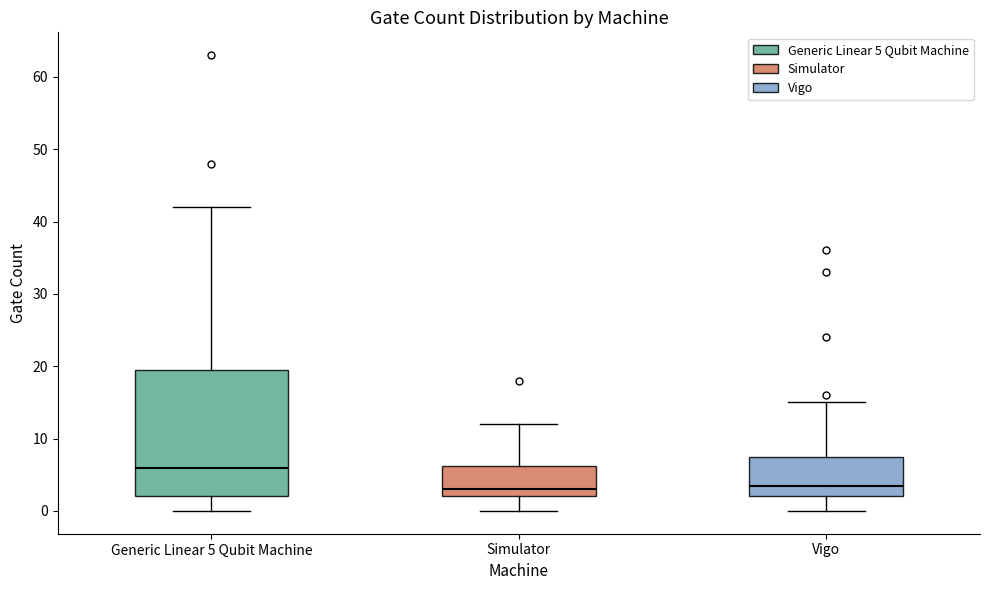

Comparing the boxes themselves (not the whiskers), which one is the tallest?

Generic Linear 5 Qubit Machine